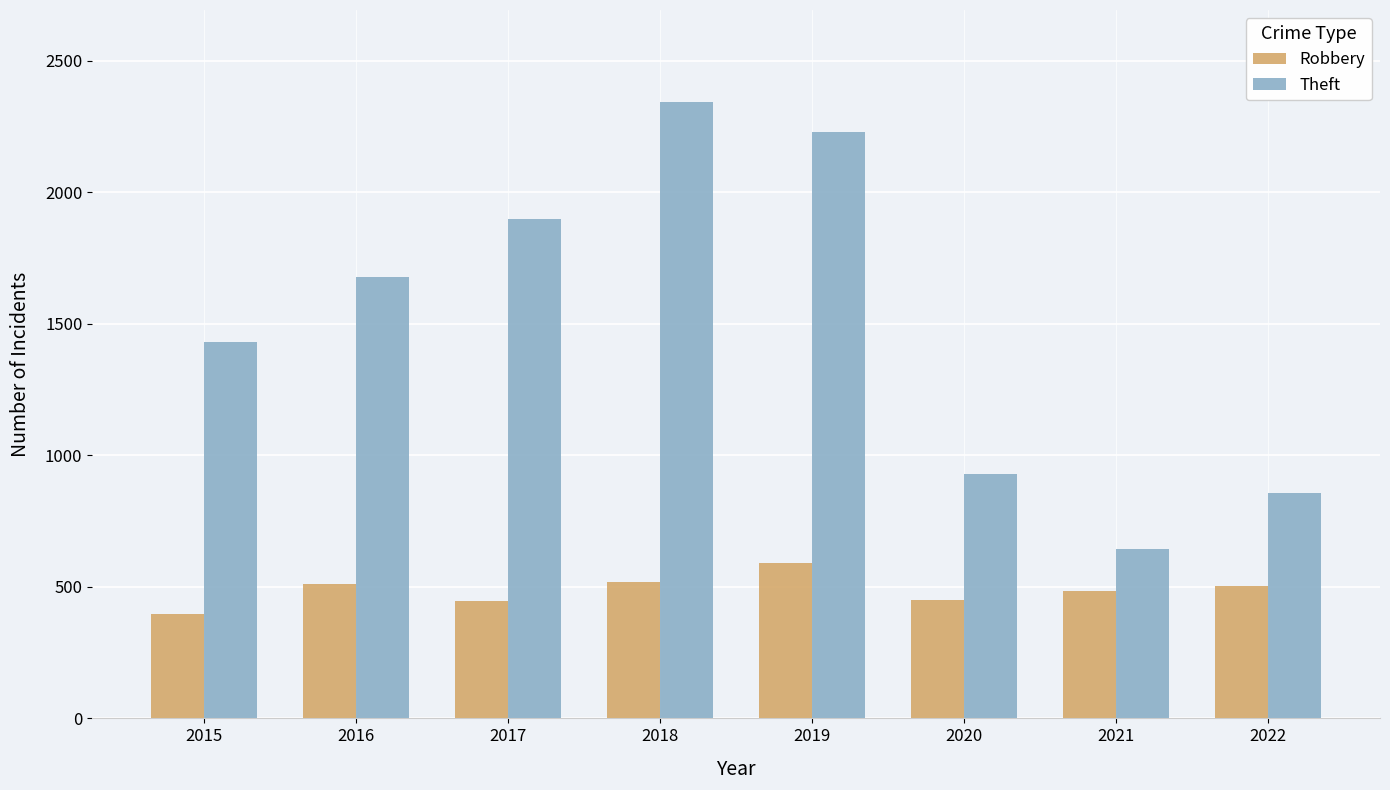

What are all the series names shown in the legend?

Robbery, Theft